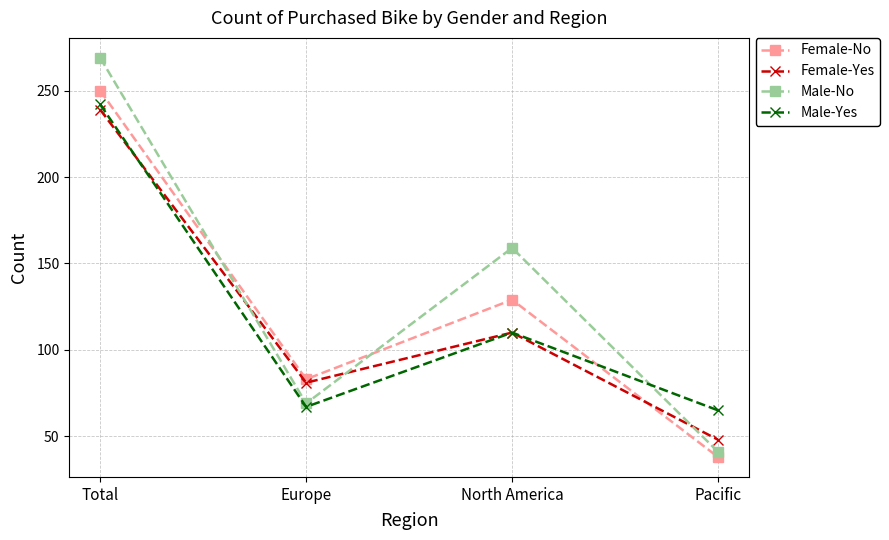

What is the value of the Female-No point at the 1st from the left?

250